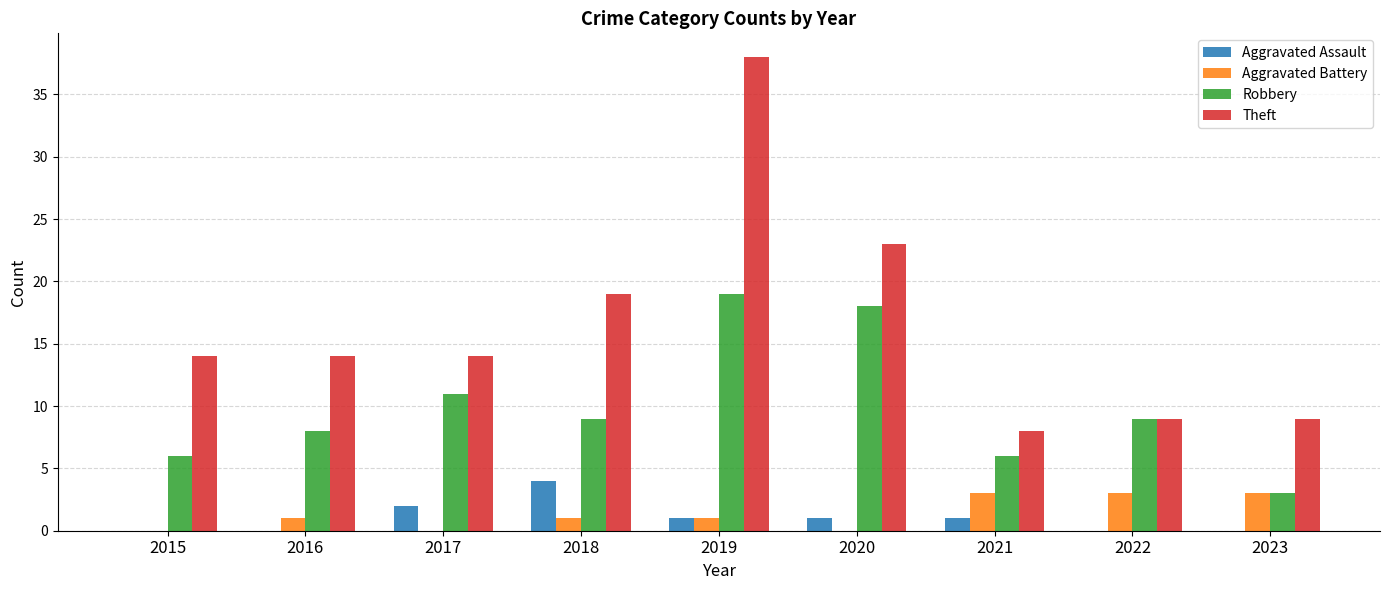

What is the sum of the Theft values at 2023 and 2016?

23